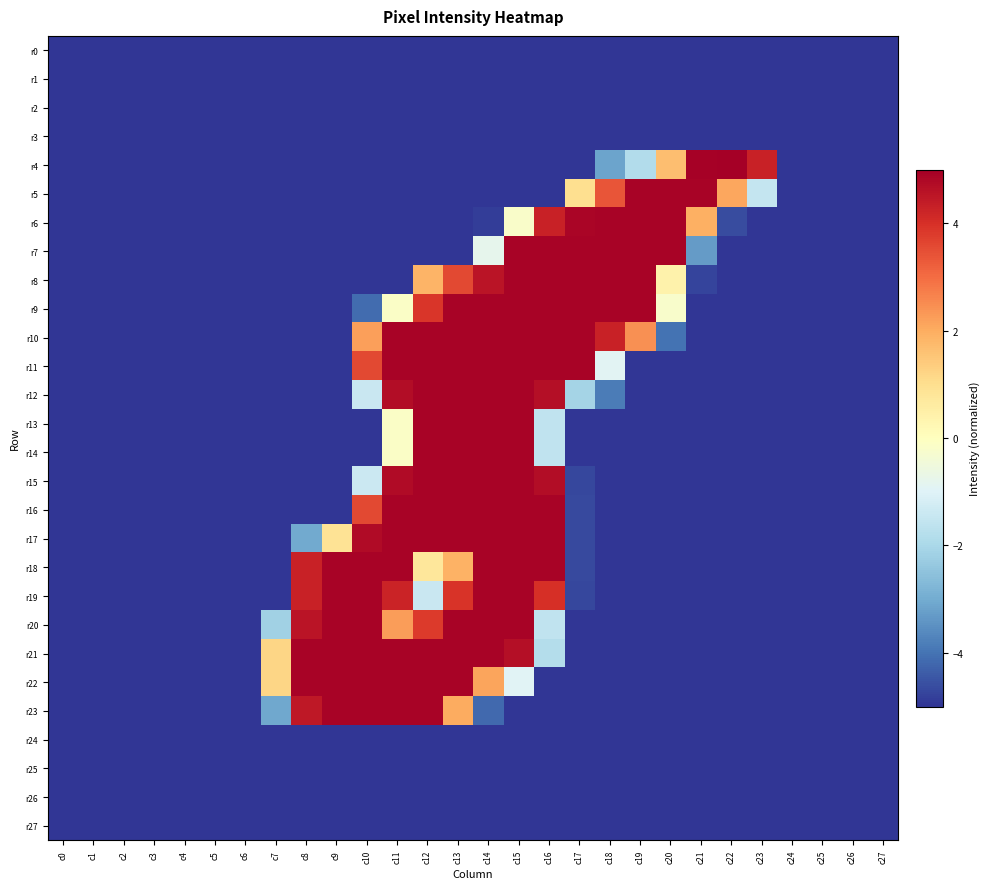

How many distinct data groups are displayed?

28